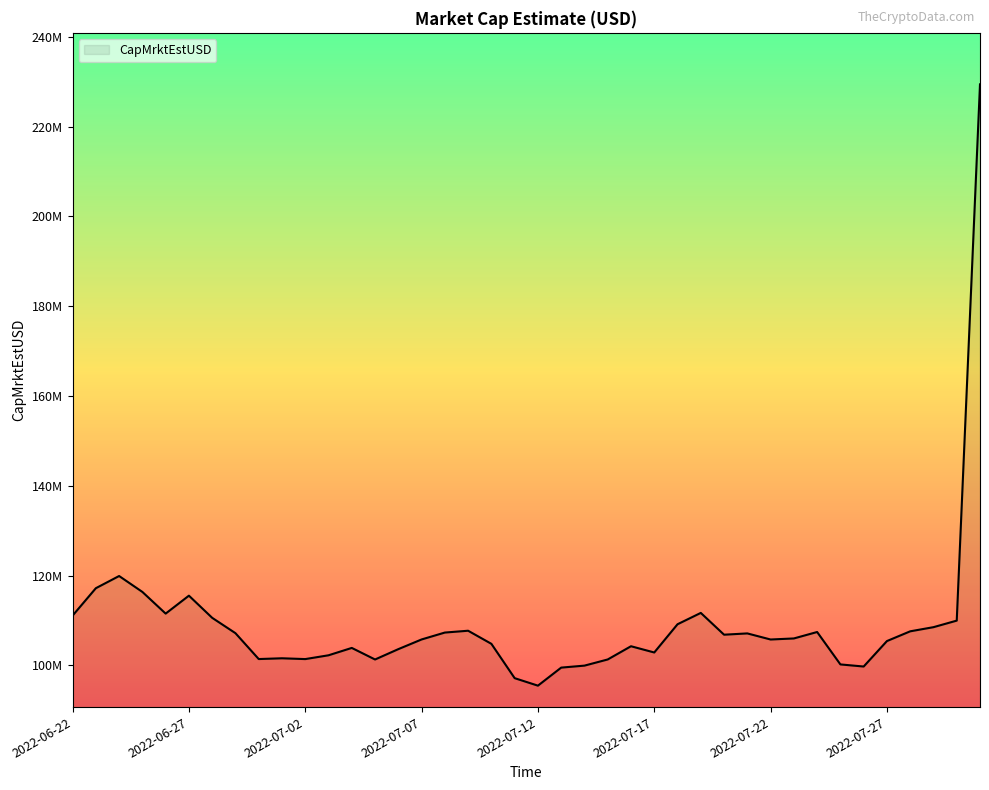

Is this an area chart (filled region under the line)?

Yes